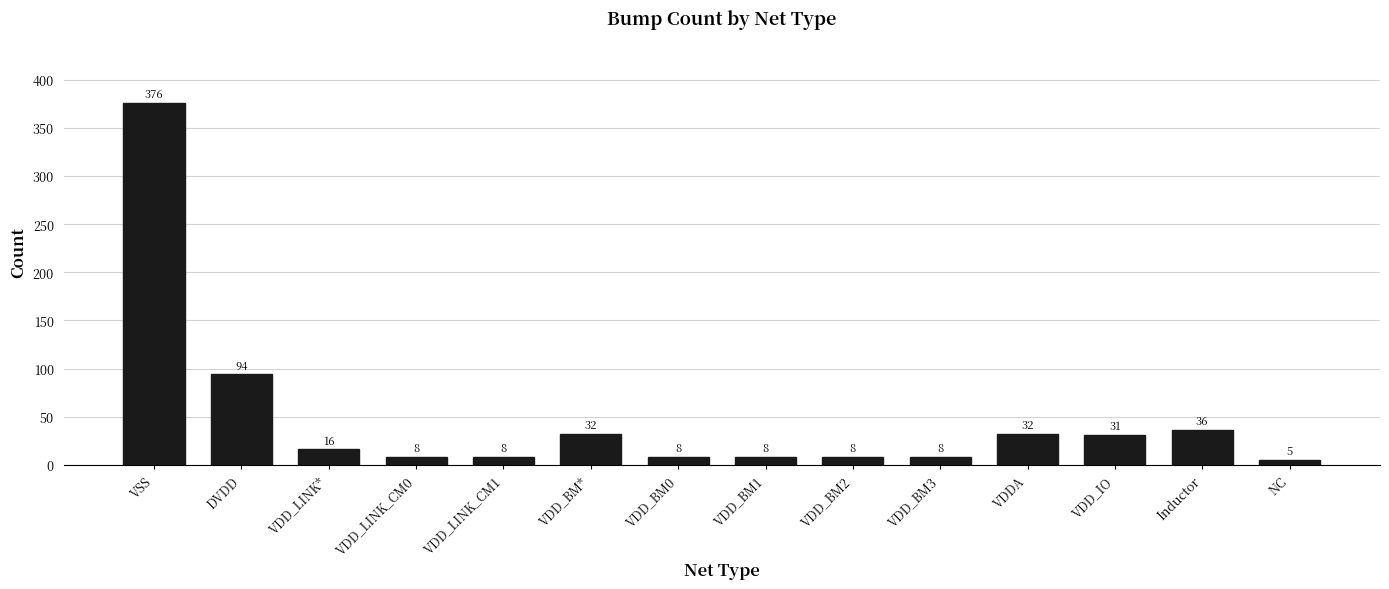

Reading left to right, transcribe all the data shown in this chart.

376	94	16	8	8	32	8	8	8	8	32	31	36	5